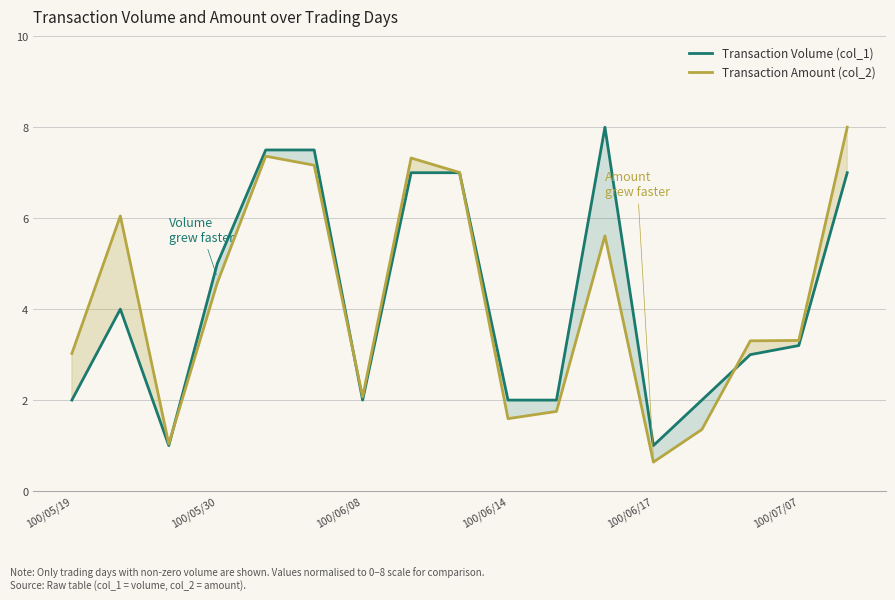

How many distinct data groups are displayed?

2